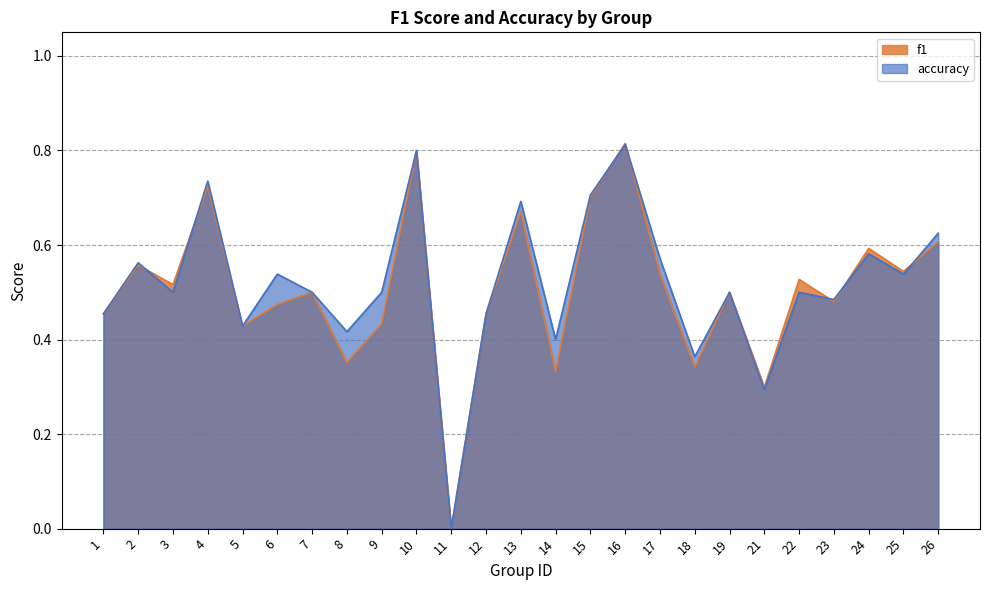

At how many categories does at least one series exceed 0?

24